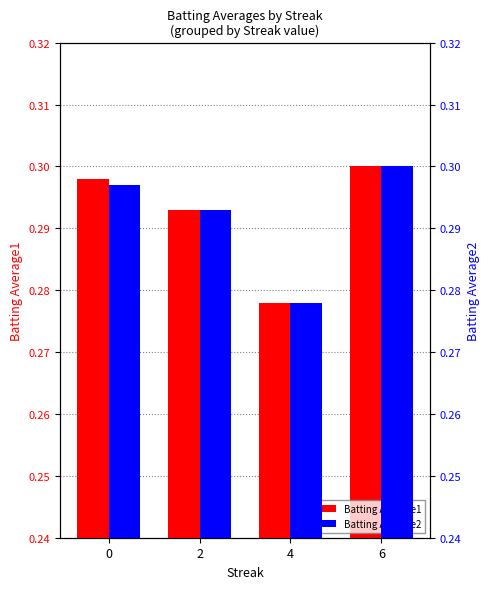

What is the average value of the Batting Average1 series?

0.3